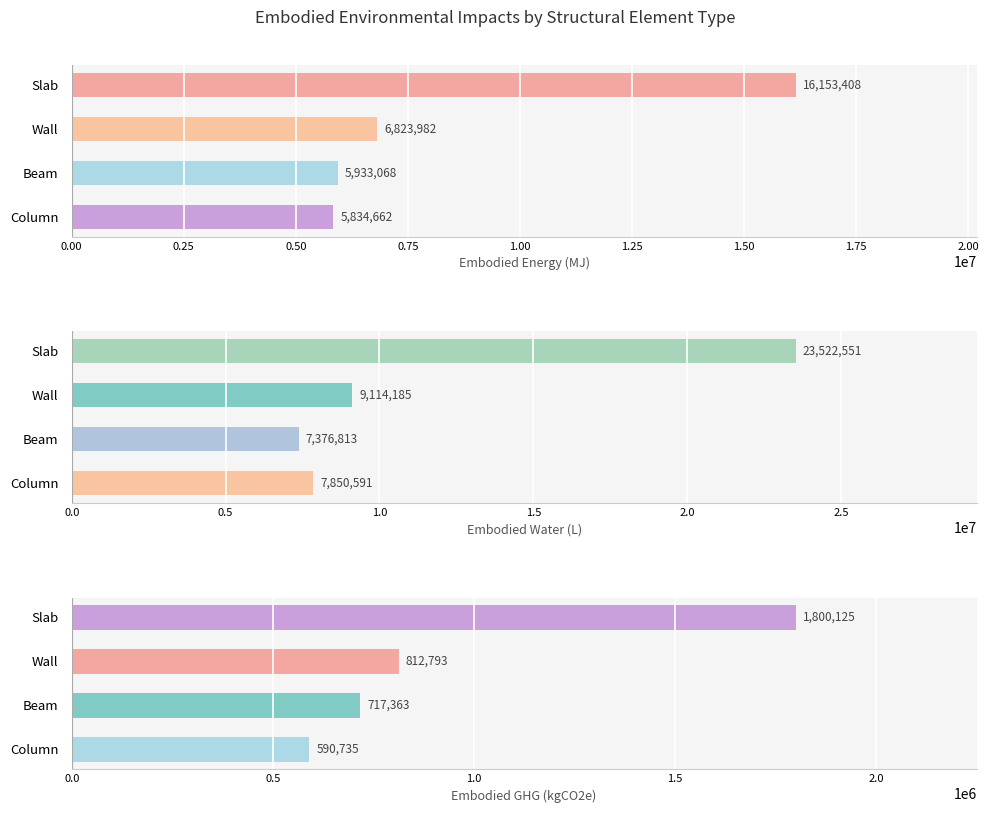

What is the average value of the Embodied_Water_(L) series?

11966034.9